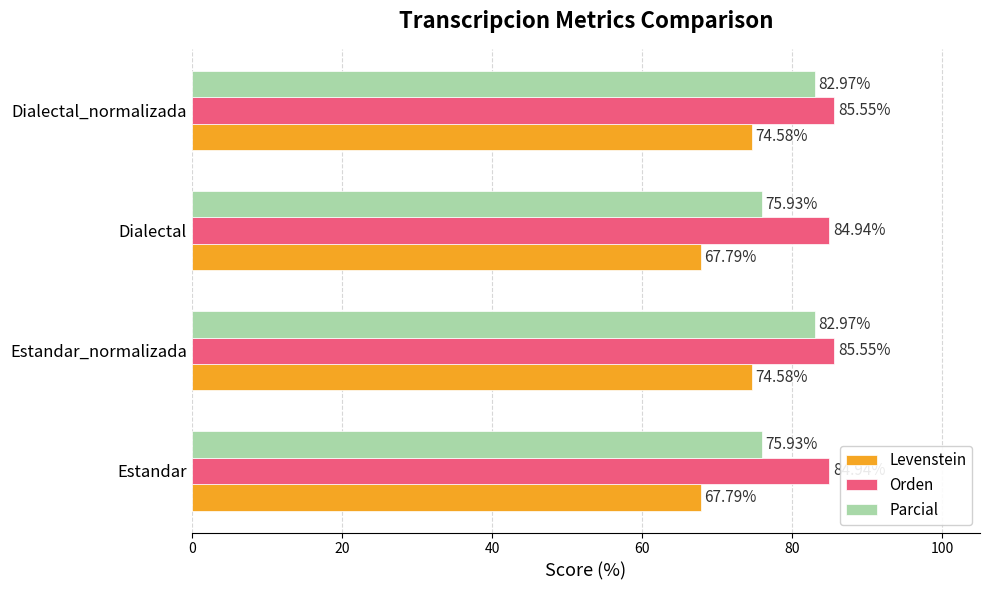

What is the sum of all Parcial values?

317.8